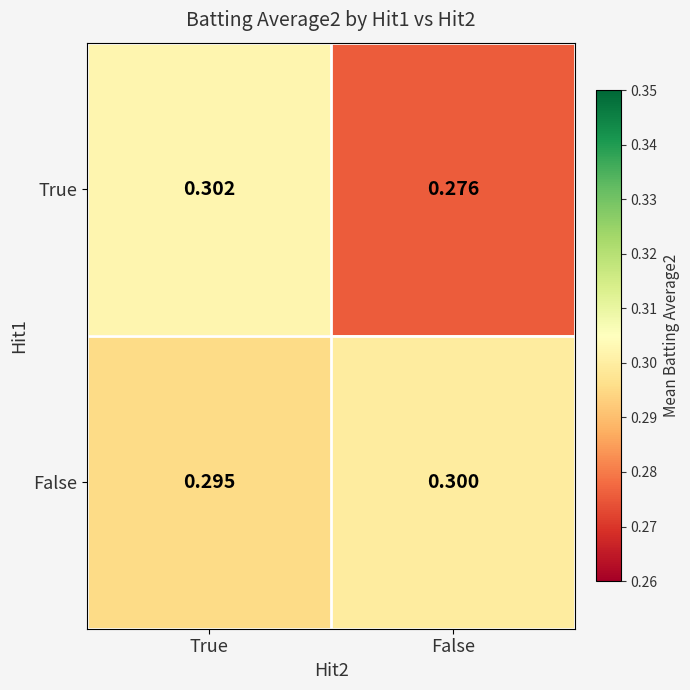

List the series in order of their peak value, highest first.

True, False